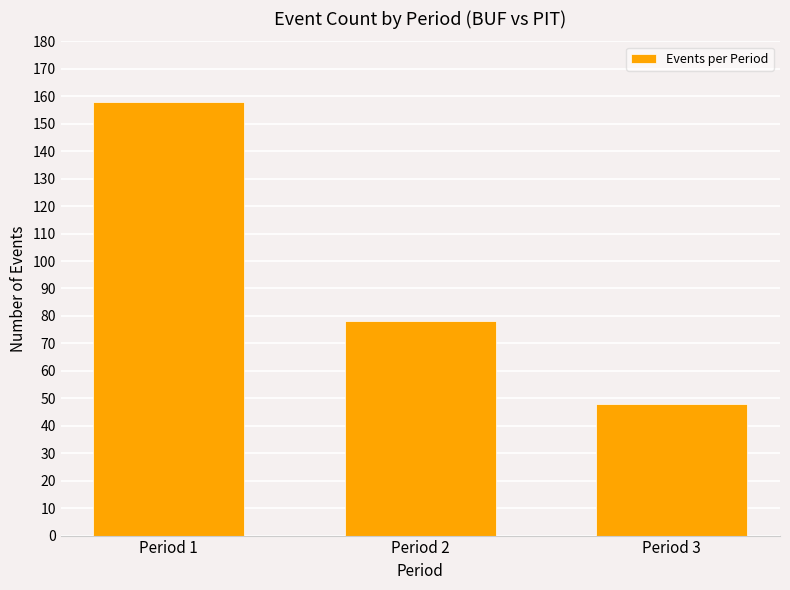

Reading right to left, what are all the values shown in this chart?

Period 3=48	Period 2=78	Period 1=158